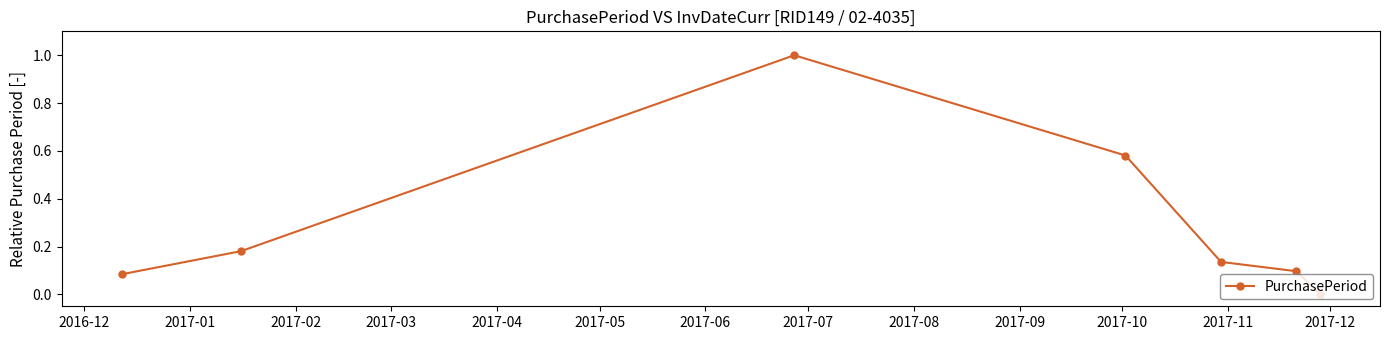

What is the sum of all values?

2.1